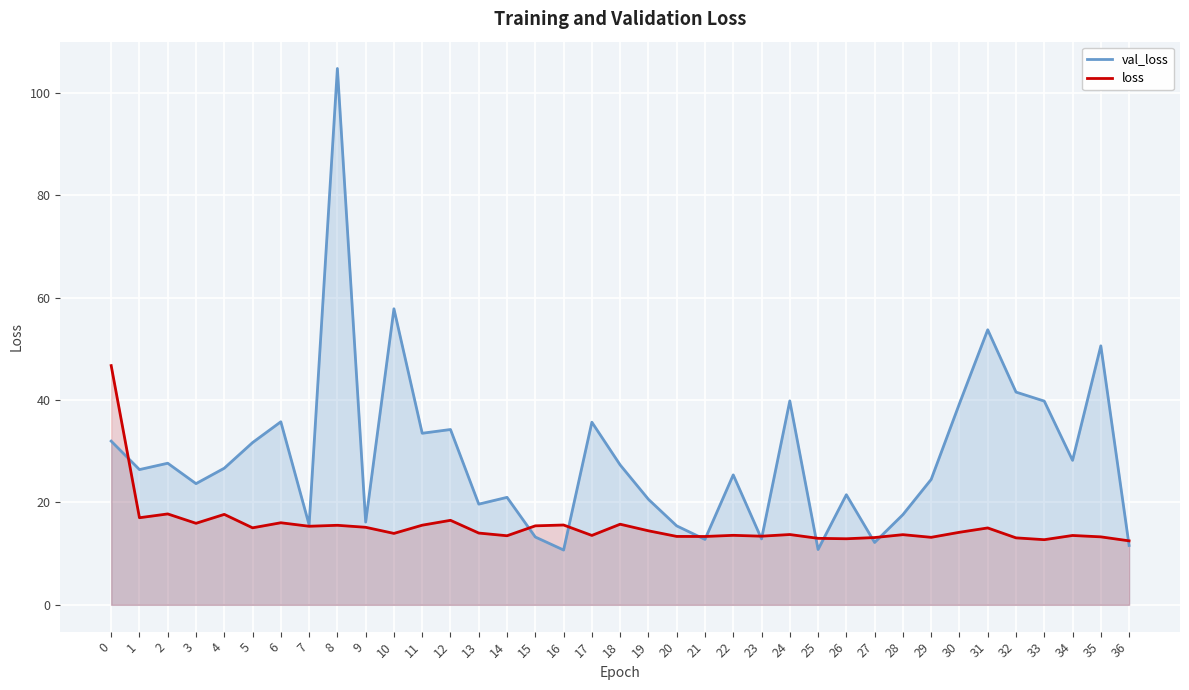

True or false: loss and val_loss cross at least once.

True